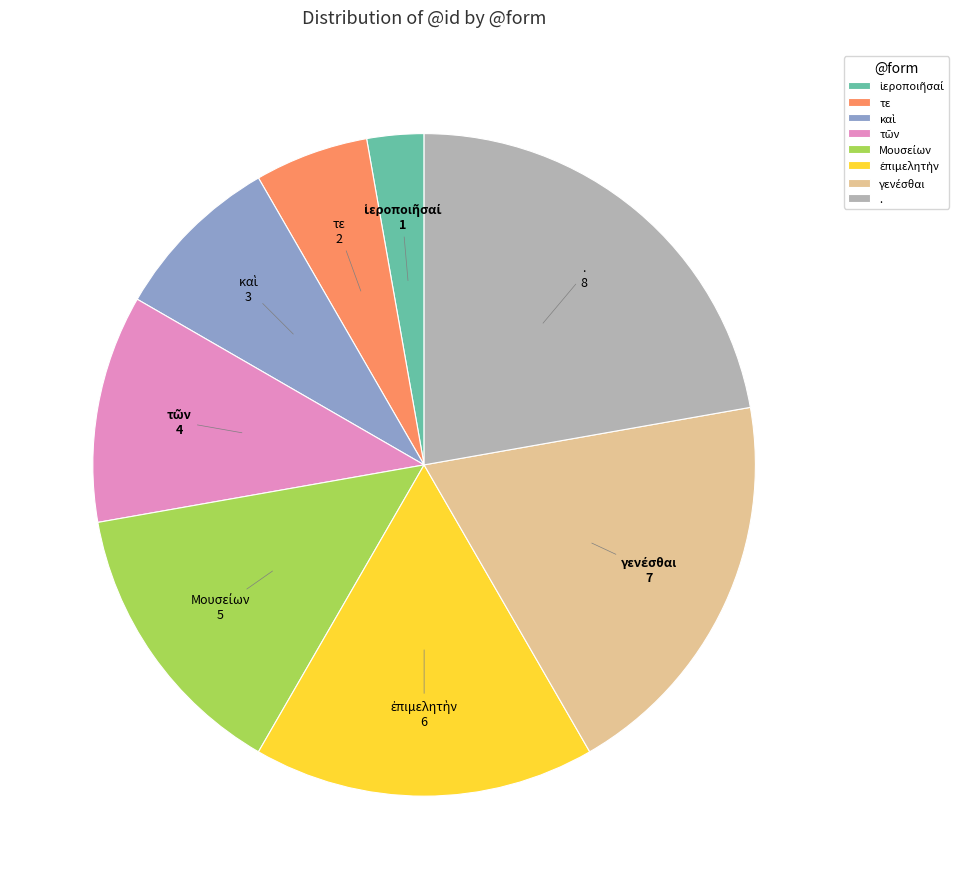

Is . the majority of the pie?

No